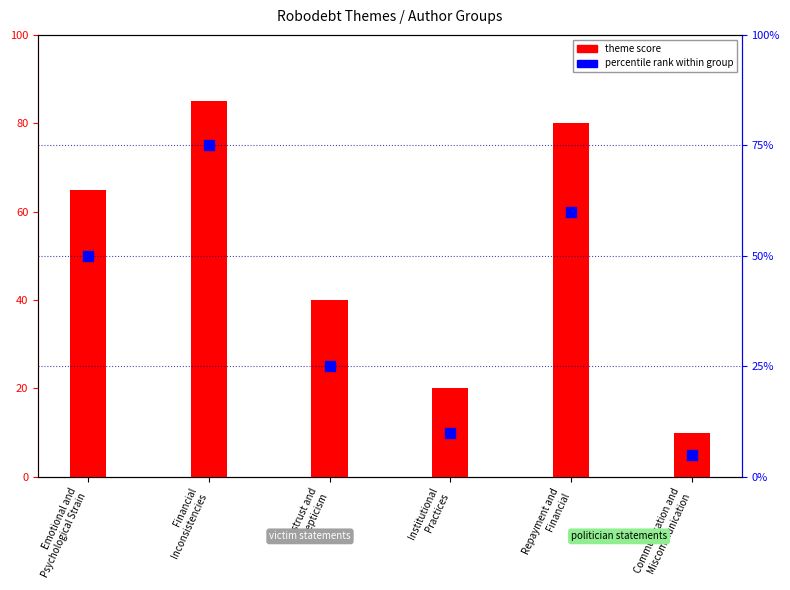

Which series has the largest total across all categories?

theme score